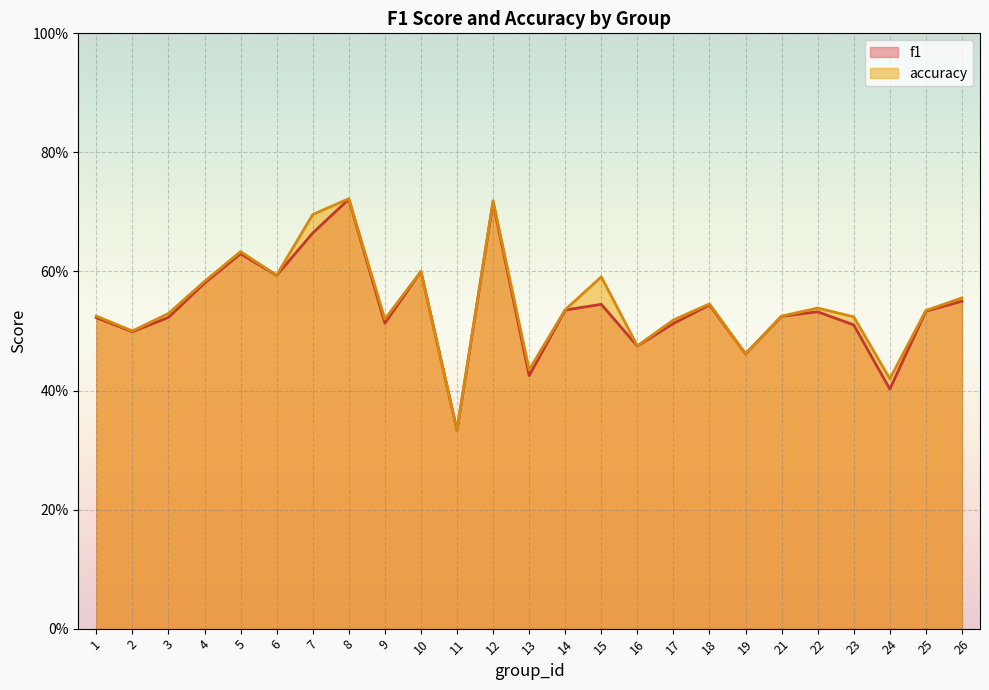

The value of accuracy at 18 is 0.1. True or false?

False